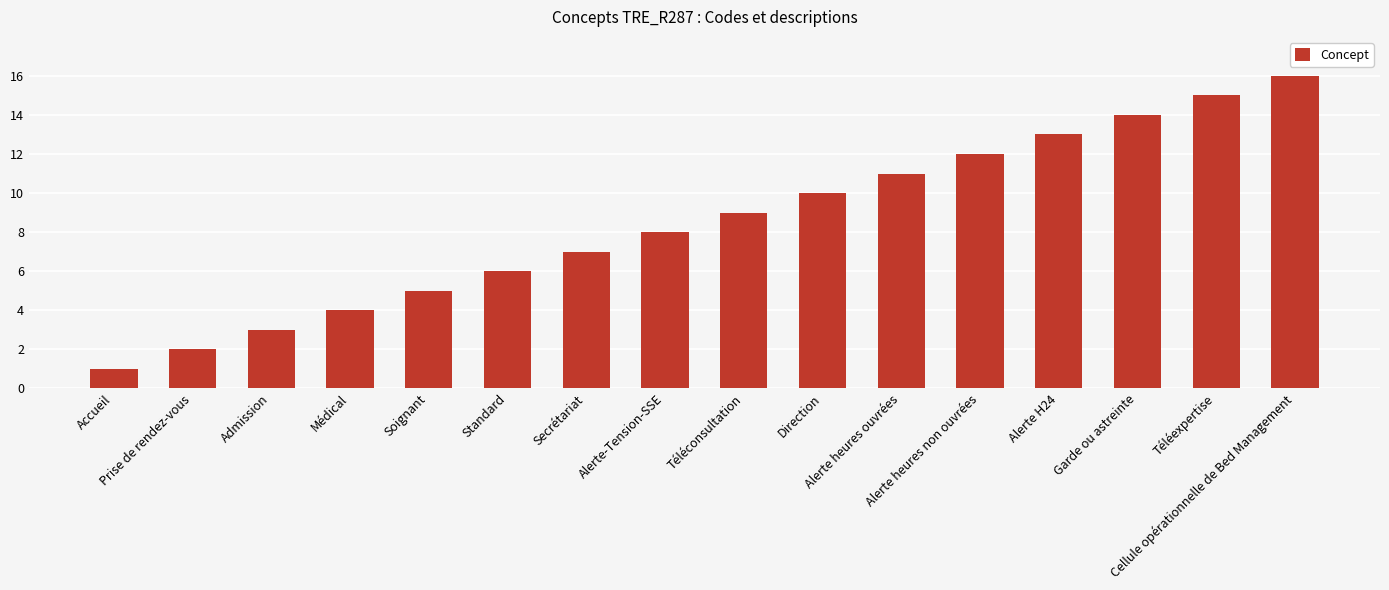

The value at Garde ou astreinte is 4. True or false?

False